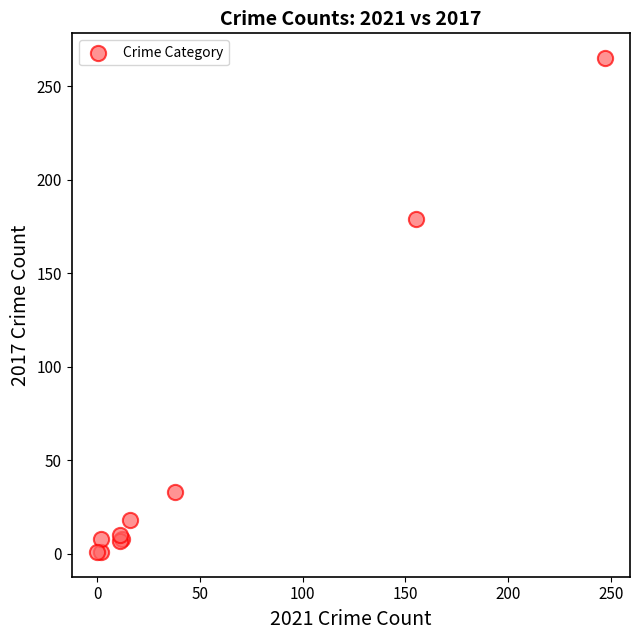

What Y value in the scatter plot is closest to 133?

179